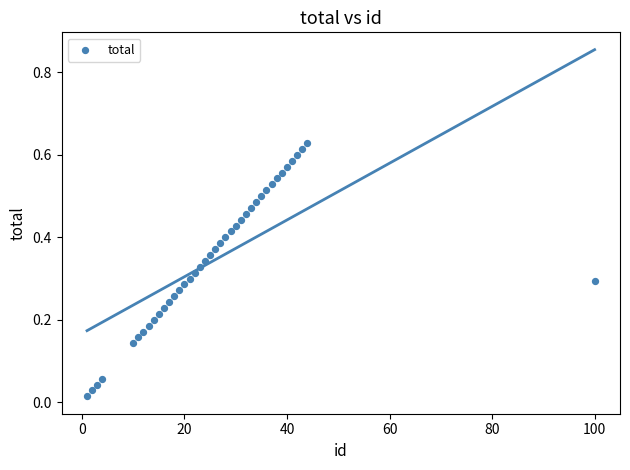

How many data points are displayed?

40